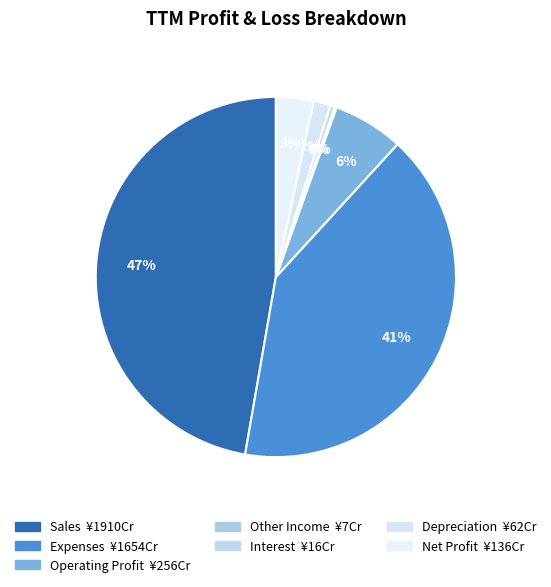

Rank the categories by value from lowest to highest.

Other Income, Interest, Depreciation, Net Profit, Operating Profit, Expenses, Sales